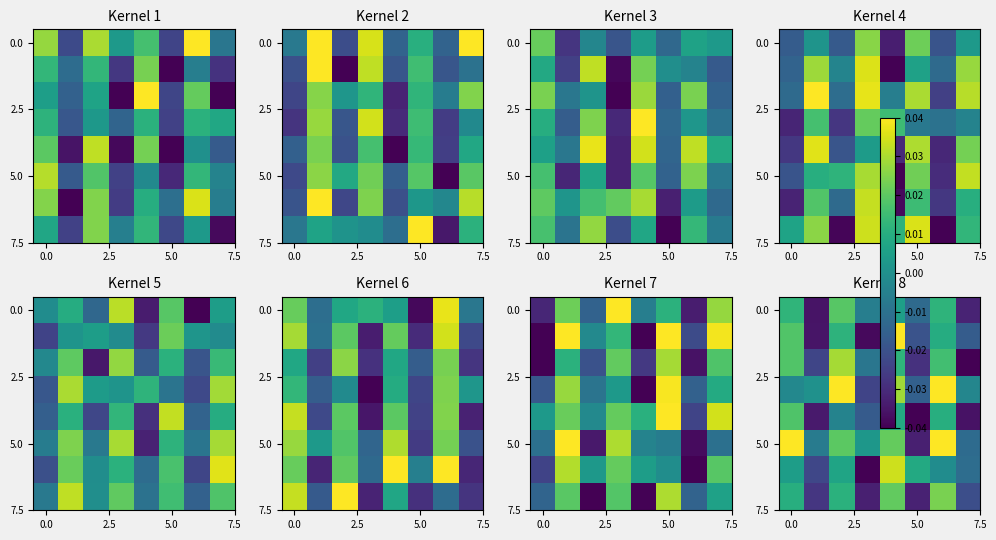

True or false: 5.0 has a value of 0.0 at 0.0.

True